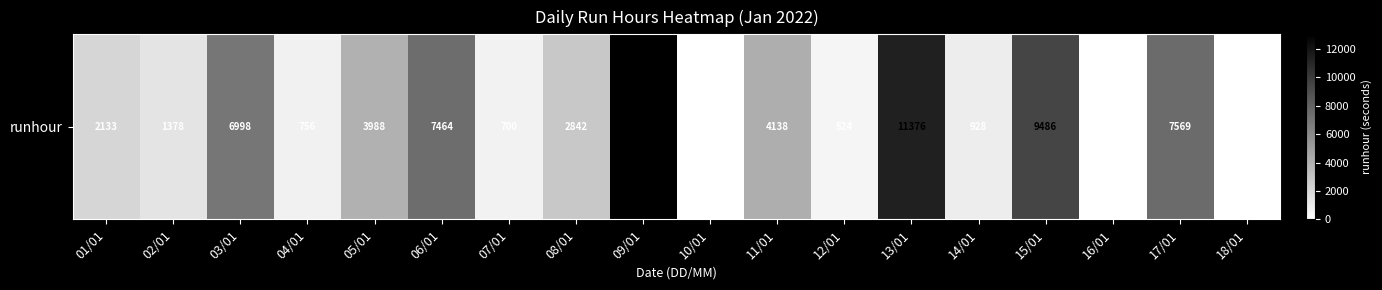

What value does the data have at 01/01, to the nearest 10?

2130